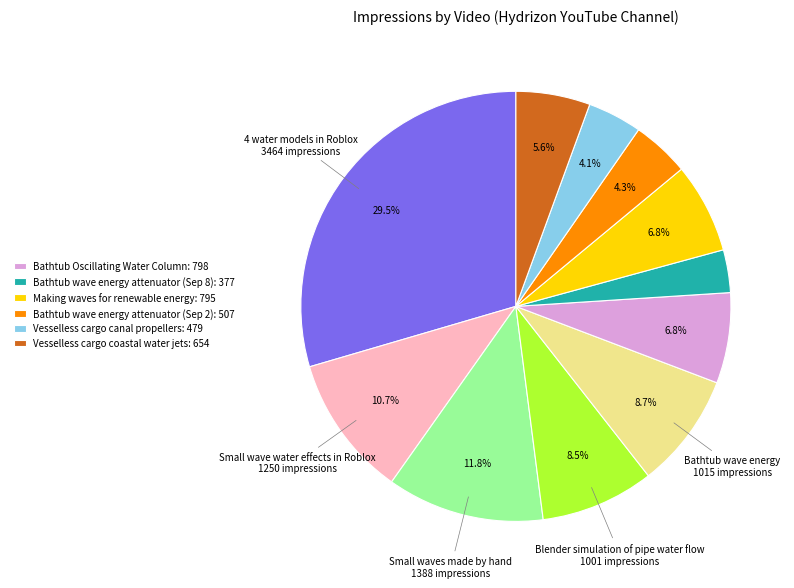

To the nearest percent, what is the average slice percentage?

9%